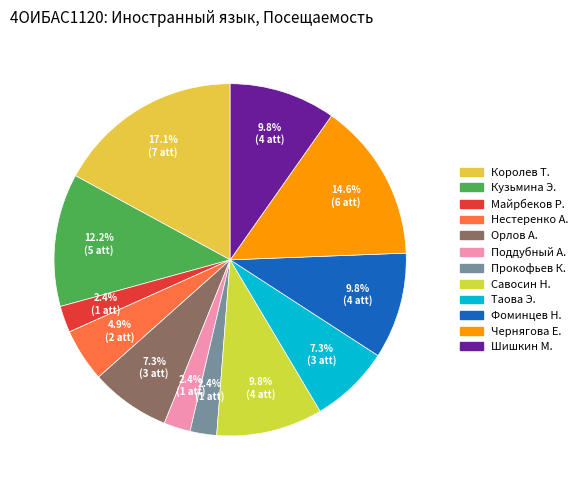

Count the number of slices in the pie.

12